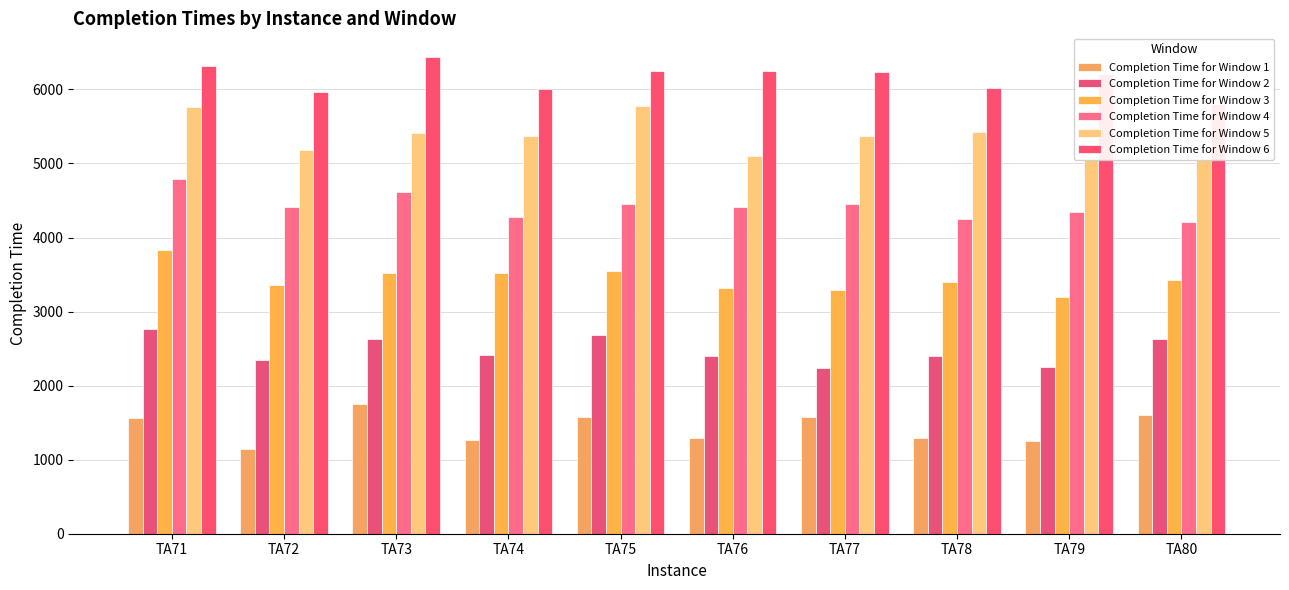

Where does the Completion Time for Window 2 series first go above 2407?

TA71